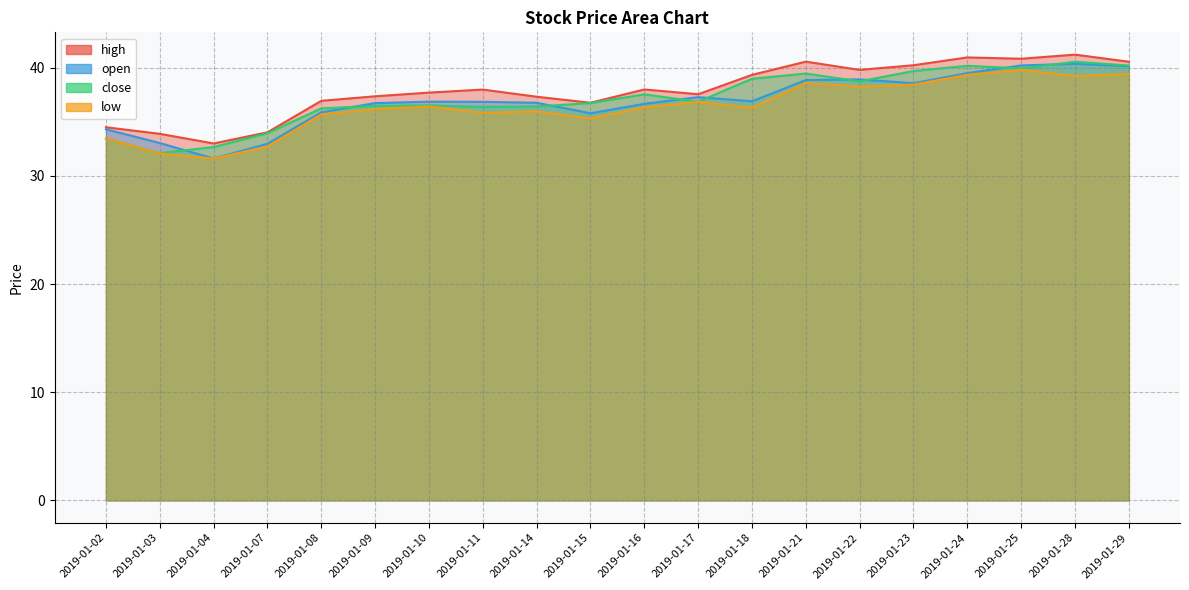

True or false: open has a value of 36.9 at 2019-01-18.

True